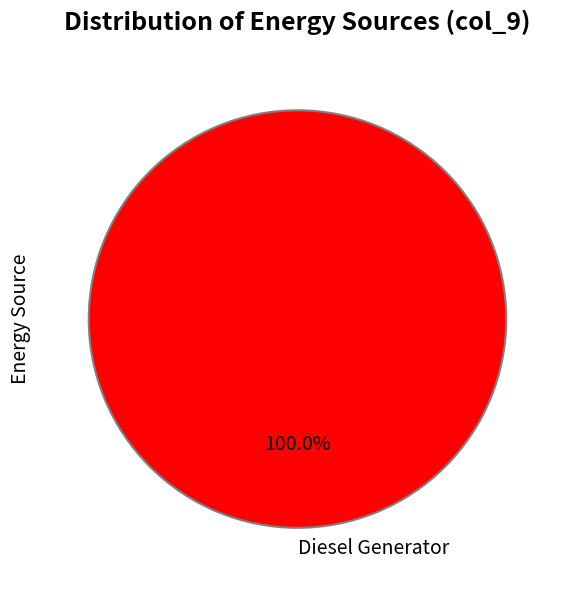

How many slices are in this pie chart?

1